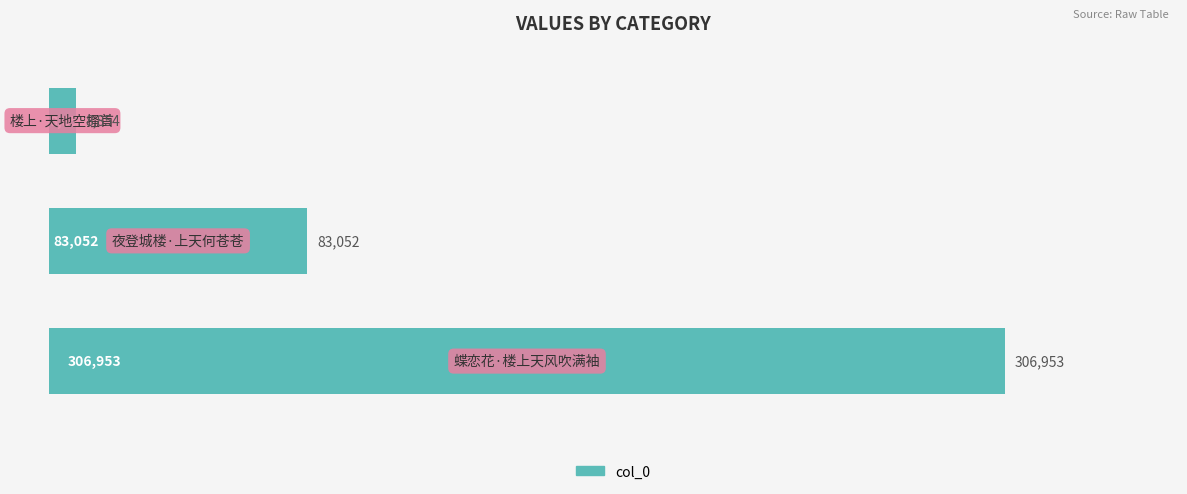

What is the maximum value shown in the chart?

306953